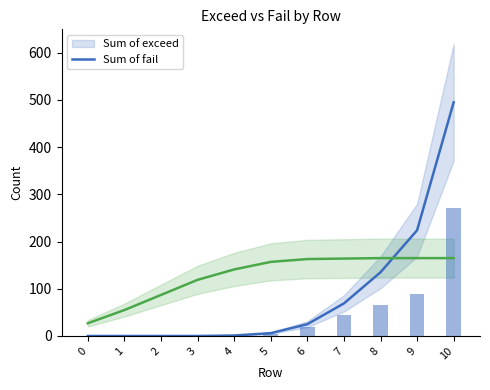

Which series has the largest total across all categories?

Sum of fail